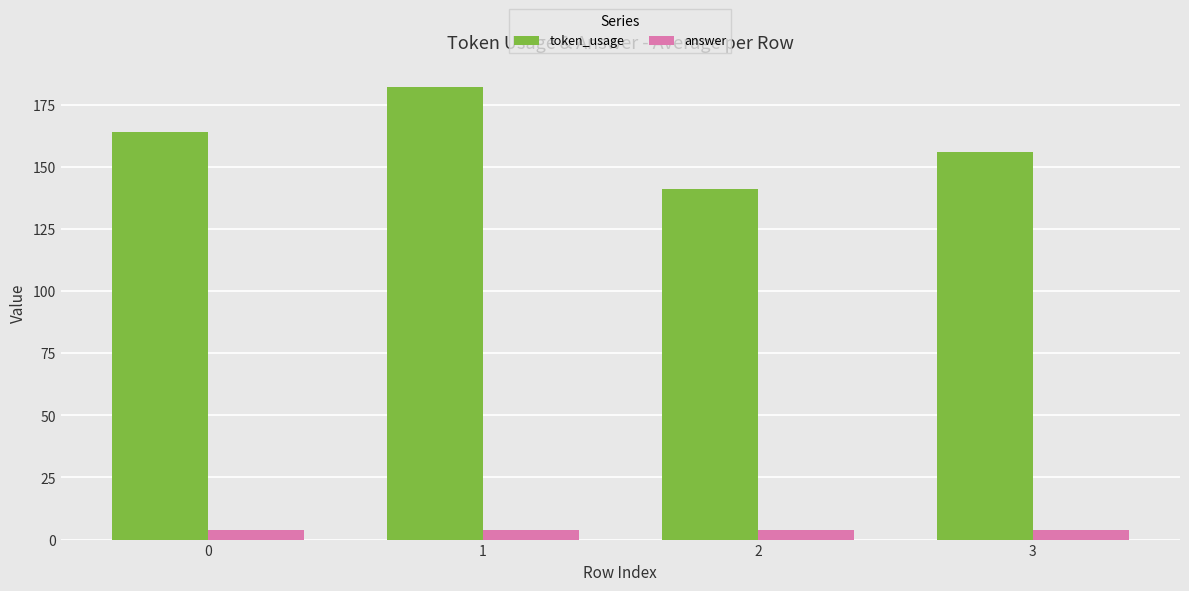

Which series has the largest total across all categories?

token_usage